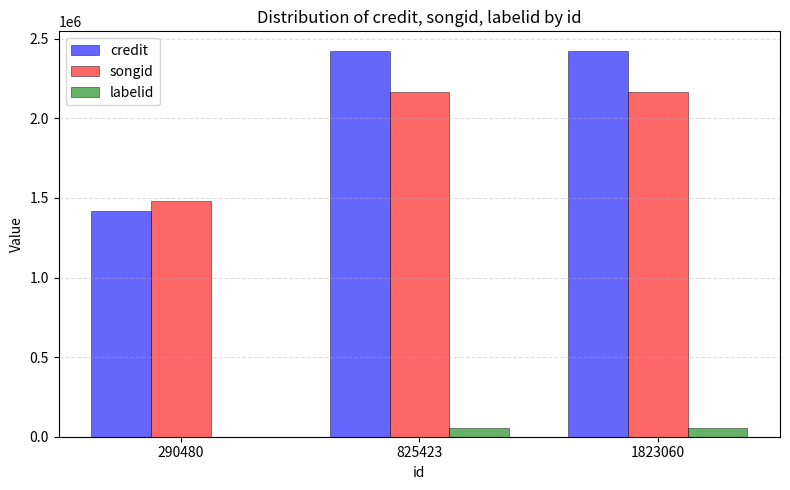

What is the highest value of the credit series?

2425501